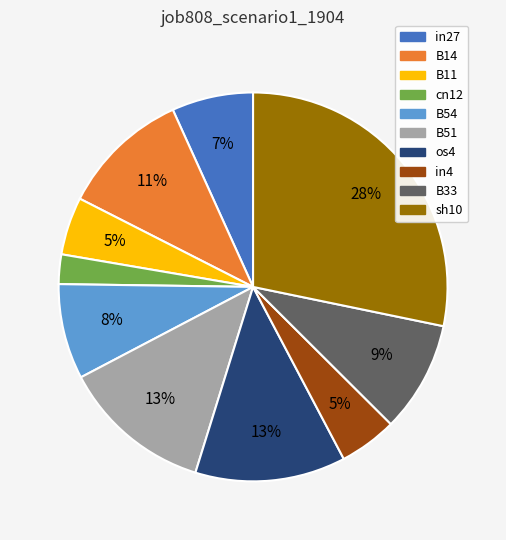

Which category has the smallest portion of the pie?

cn12